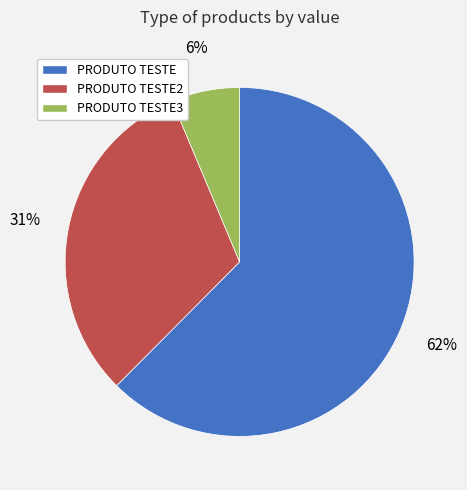

True or false: PRODUTO TESTE3 accounts for 17% of the total.

False